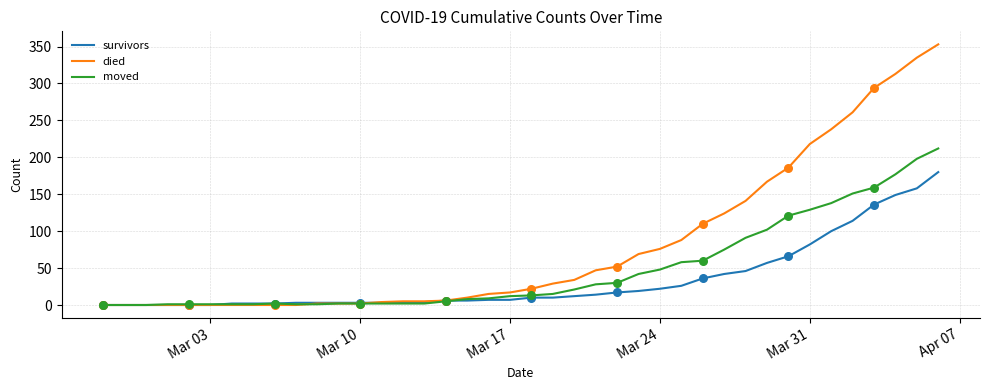

Which series has the widest spread of values?

died